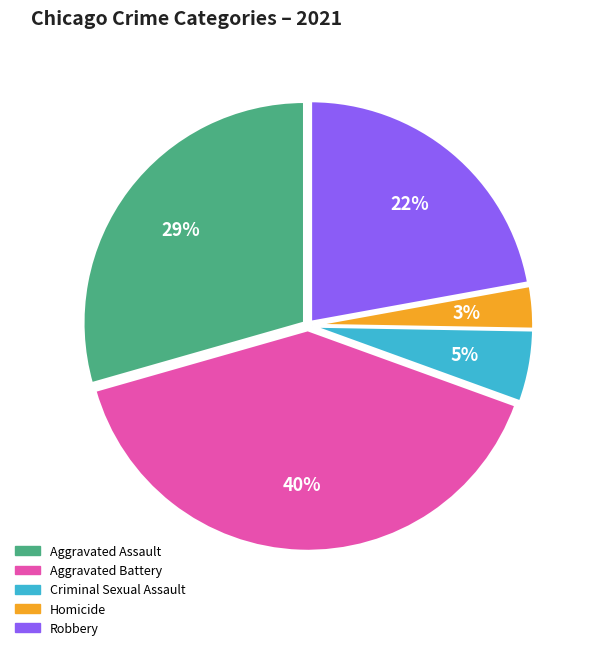

Rank the categories by value from highest to lowest.

Aggravated Battery, Aggravated Assault, Robbery, Criminal Sexual Assault, Homicide